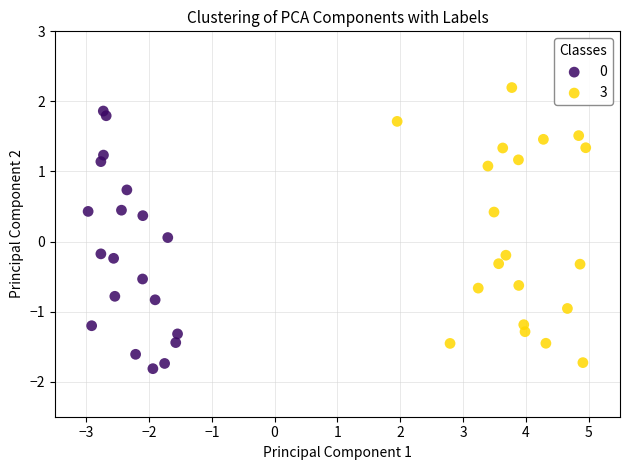

Which series has the largest Y range (max minus min)?

3